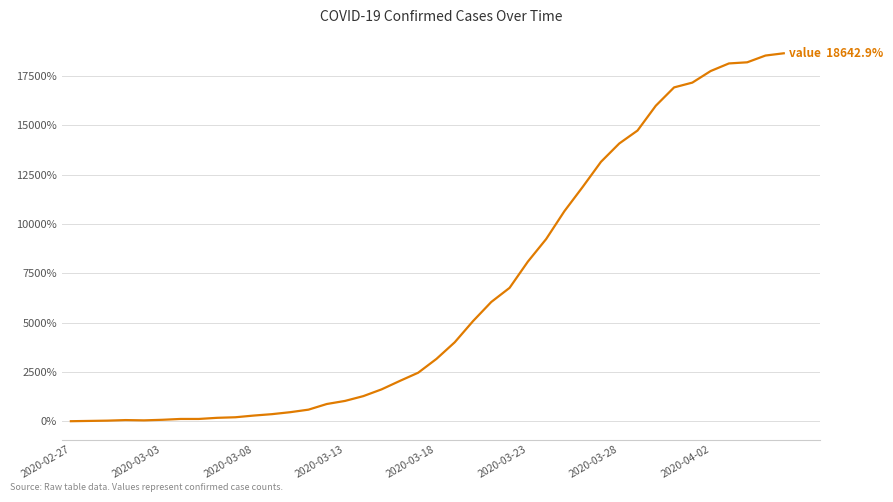

What is the greatest value displayed?

18642.9